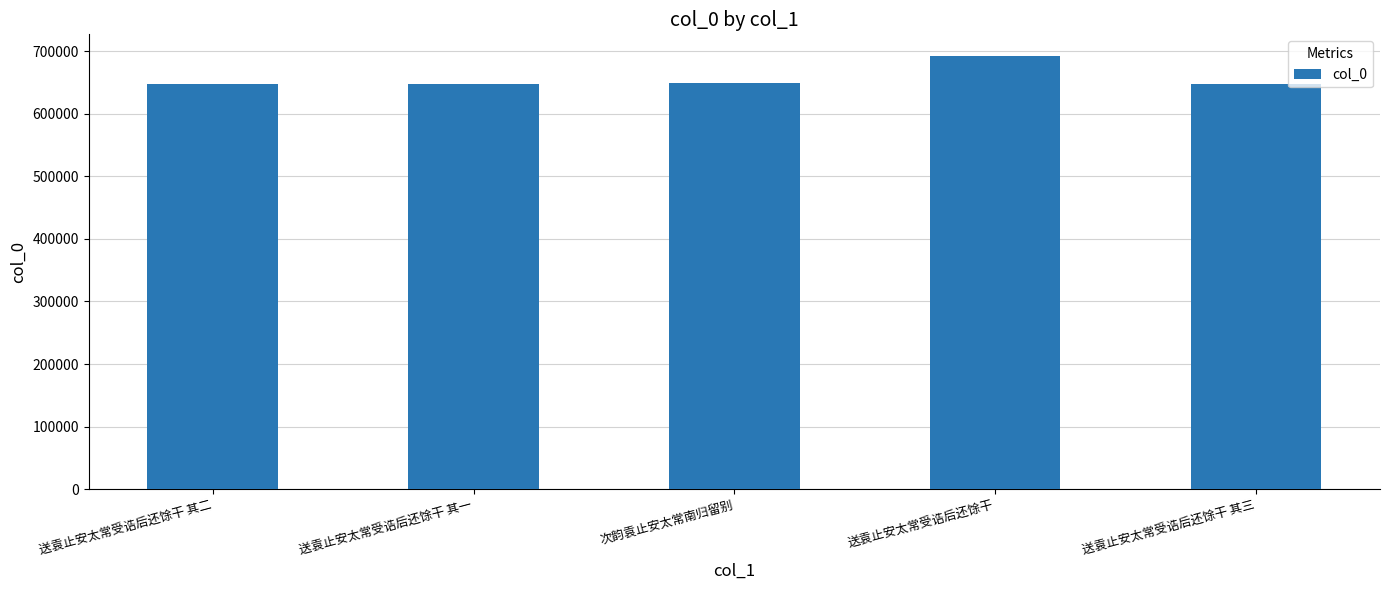

What is the smallest value displayed?

648237